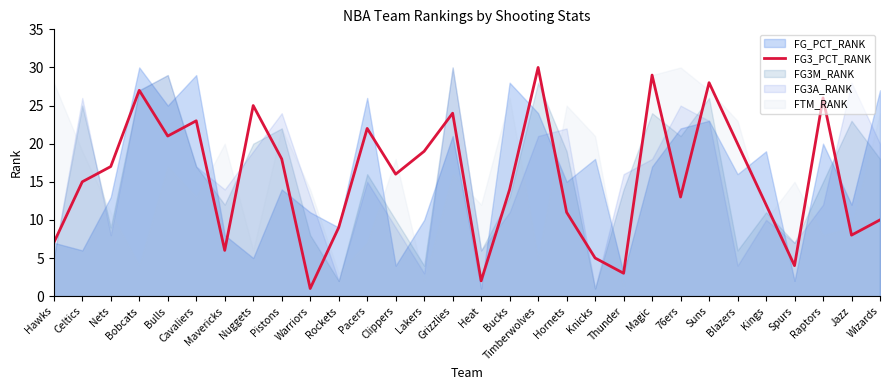

The value at Nuggets is 25. True or false?

True